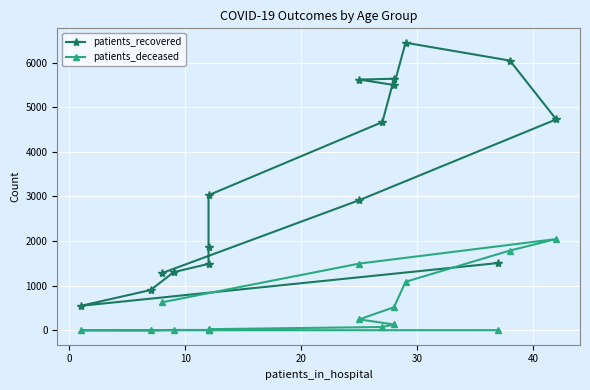

How many lines are shown in the chart?

2